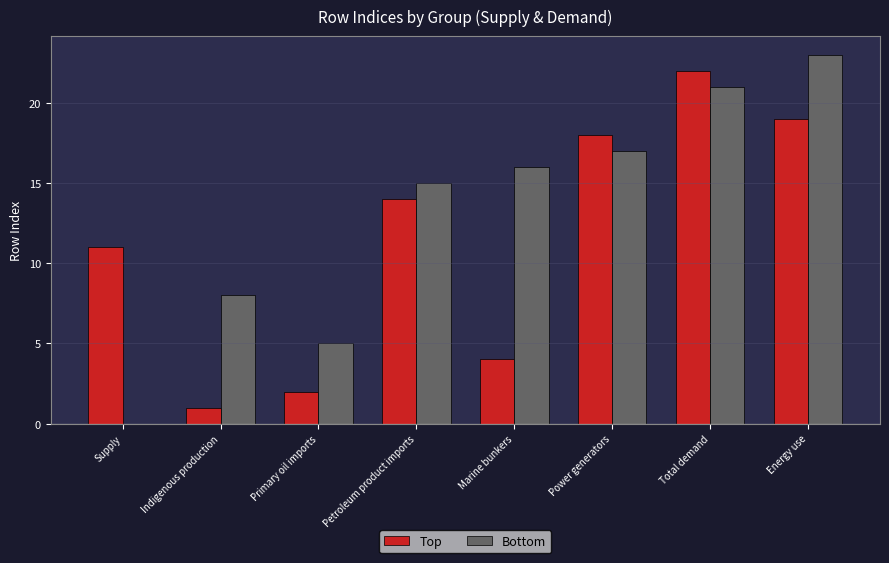

Between Indigenous production and Energy use, which series saw the biggest shift?

Top